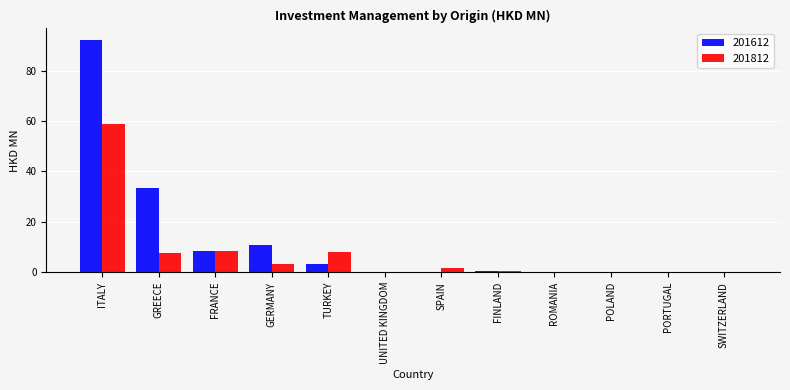

What is the total value across all series at PORTUGAL?

0.3